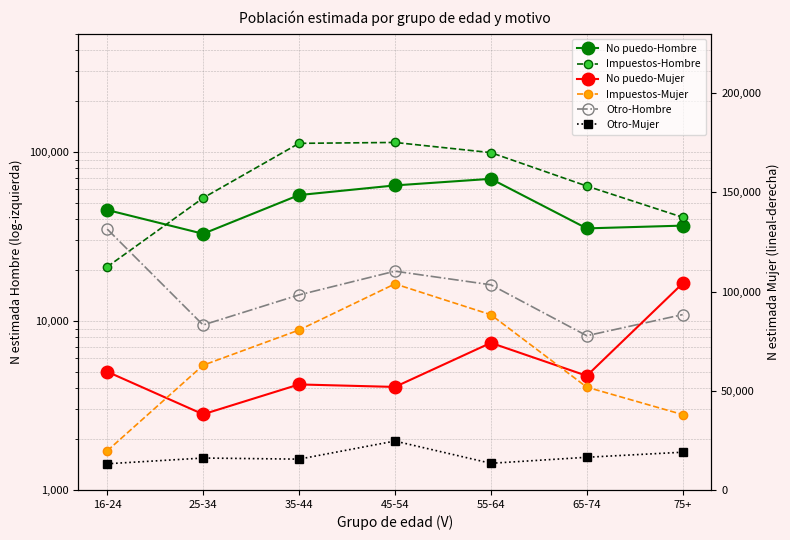

At which label does Otro-Mujer reach its minimum?

16-24